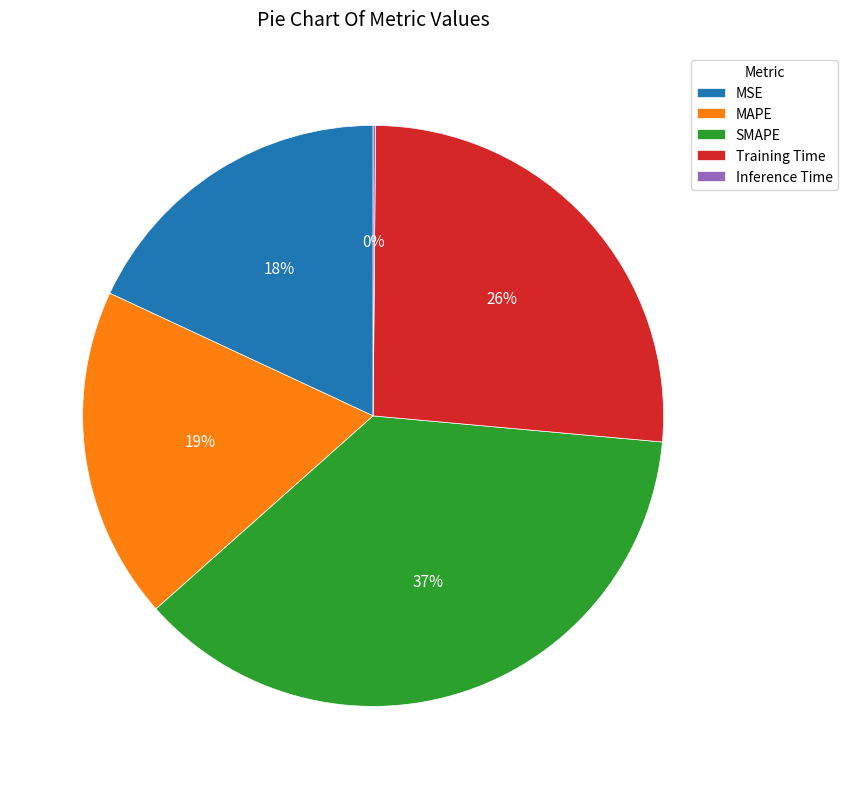

Between MAPE and Training Time, which is larger?

Training Time